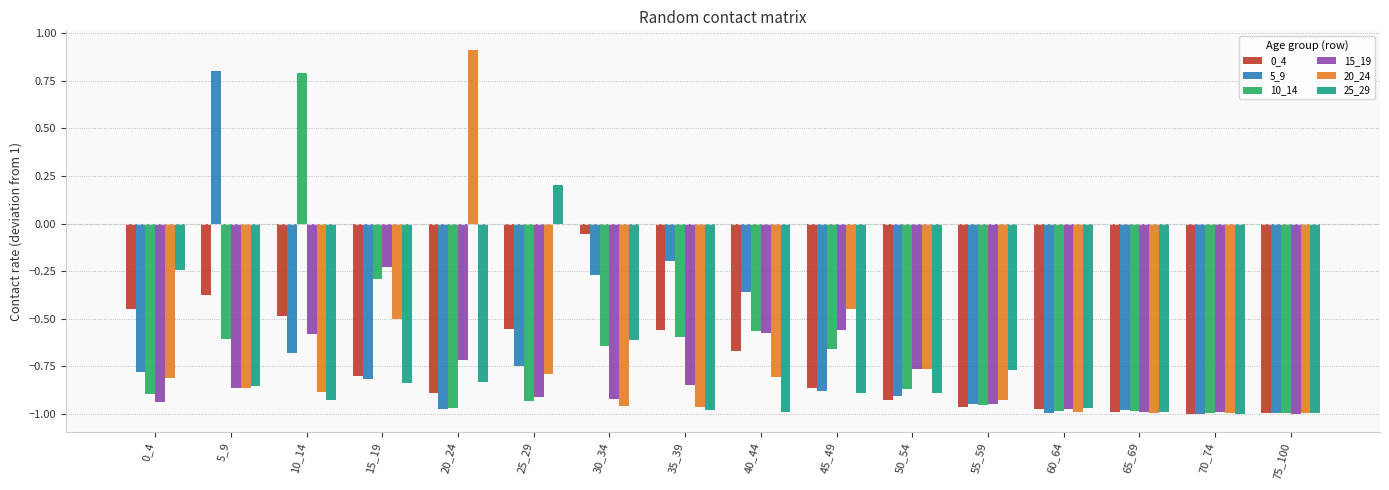

Which category has the highest value in the 15_19 series?

15_19